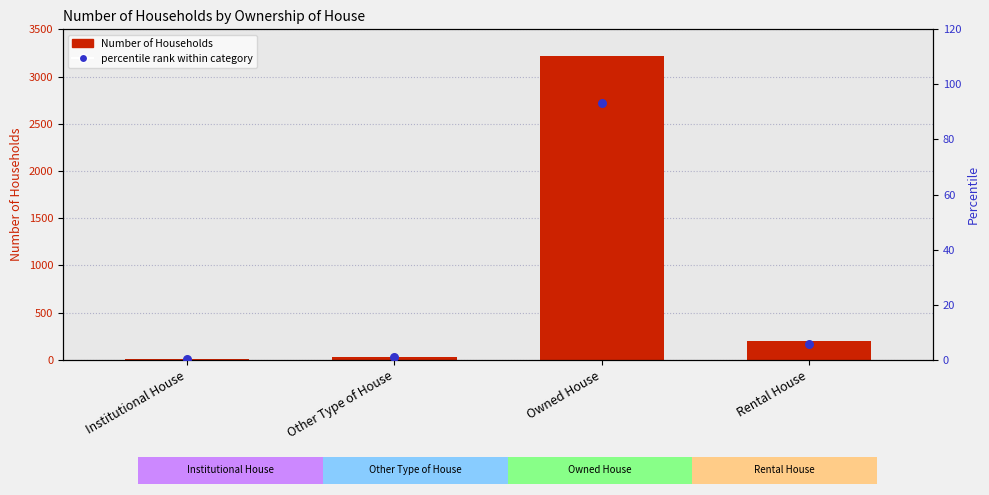

At which category is the sum across all series the highest?

Owned House